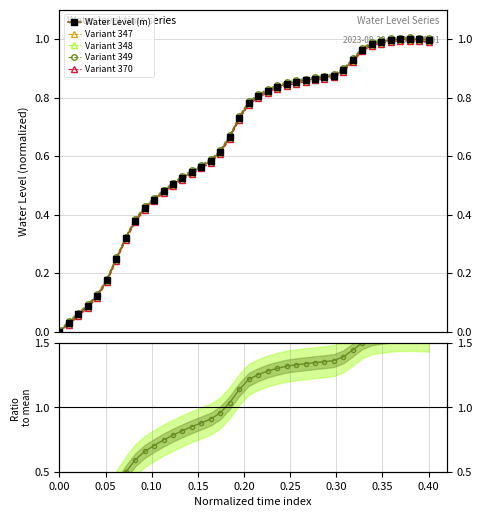

True or false: Variant 347 and Variant 370 cross at least once.

False